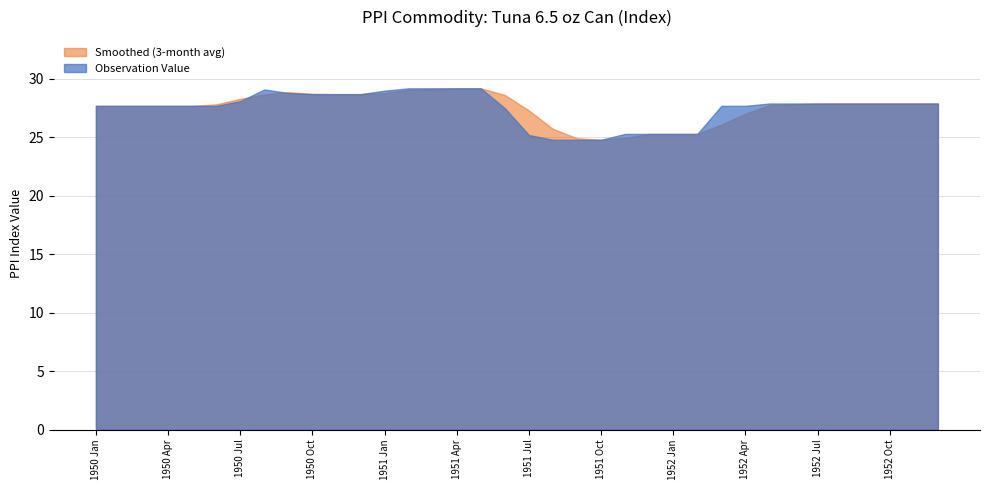

What are all the series names shown in the legend?

Smoothed (3-month avg), Observation Value